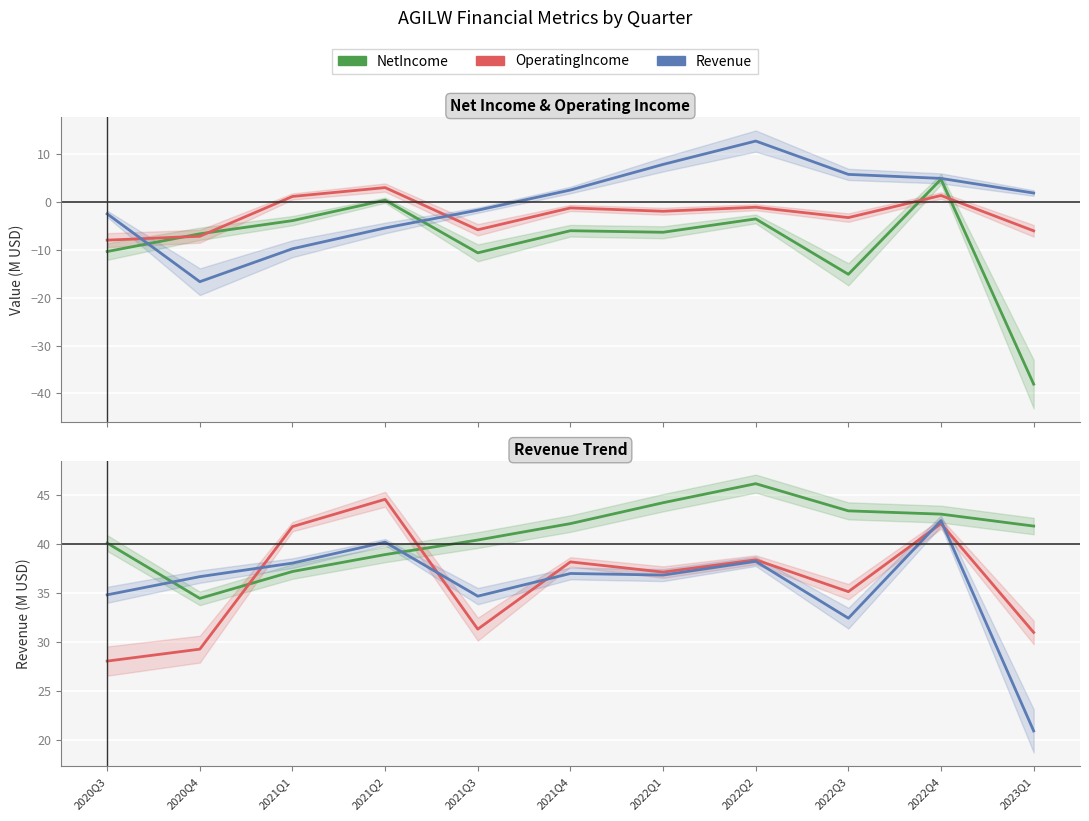

After their last crossing, which series has the higher values: NetIncome (scaled) or OperatingIncome (scaled)?

OperatingIncome (scaled)